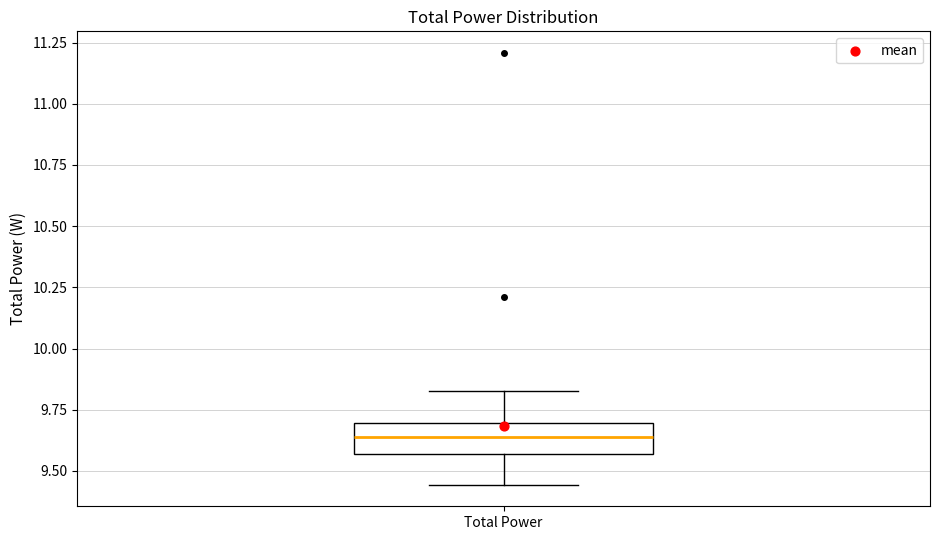

Transcribe this box plot: give where the median line is, the range the box spans, and where the two whiskers end, as read against the y-axis. The values are not printed on the chart, so give them approximately, as read against the axis.

median 9.65, box 9.55 to 9.70, whiskers 9.45 to 9.85